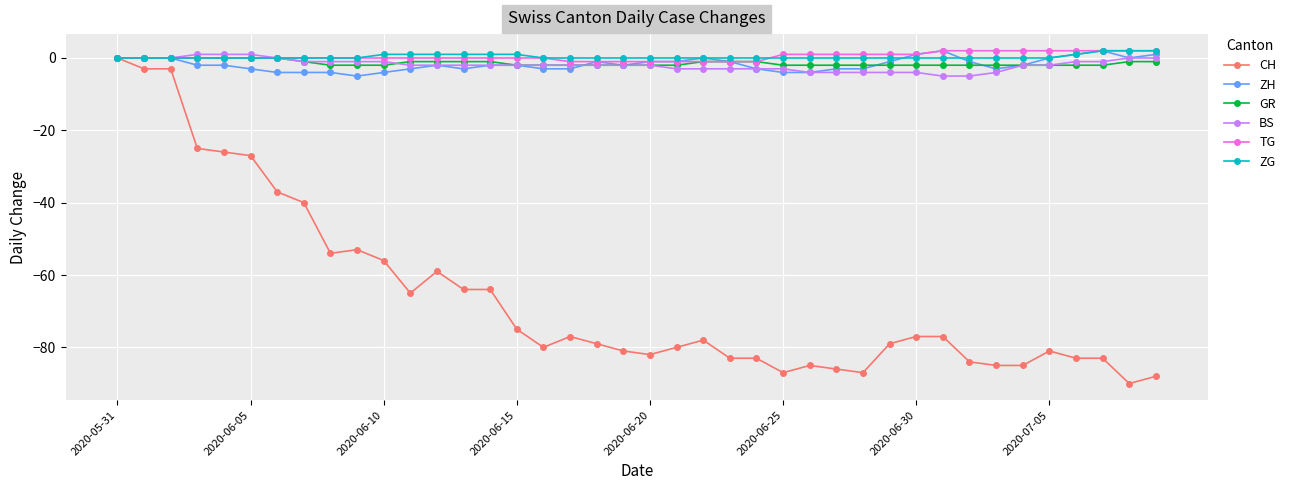

Which series has the widest spread of values?

CH